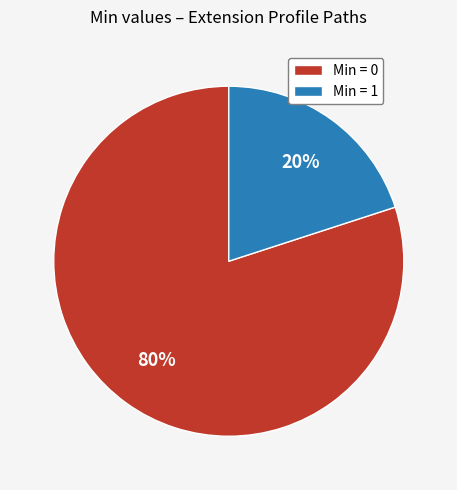

Combined, do Min = 0 and Min = 1 account for over 50%?

Yes